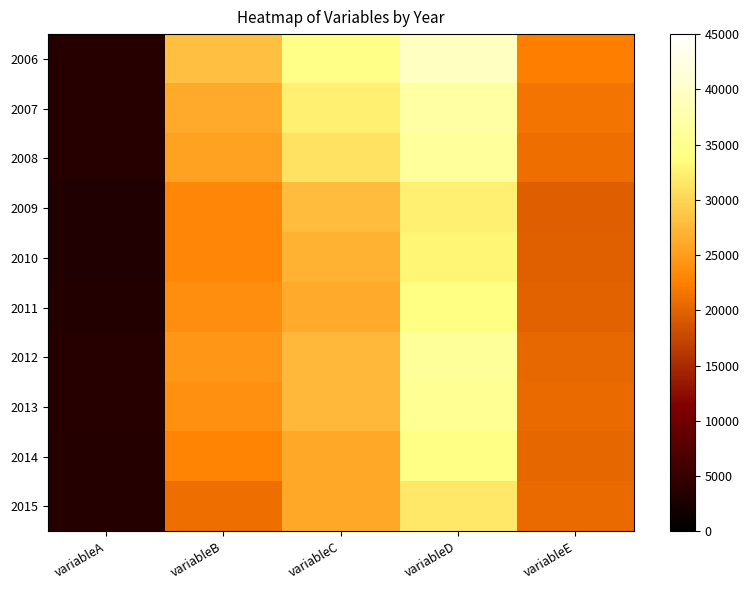

How many series are shown in this chart?

10